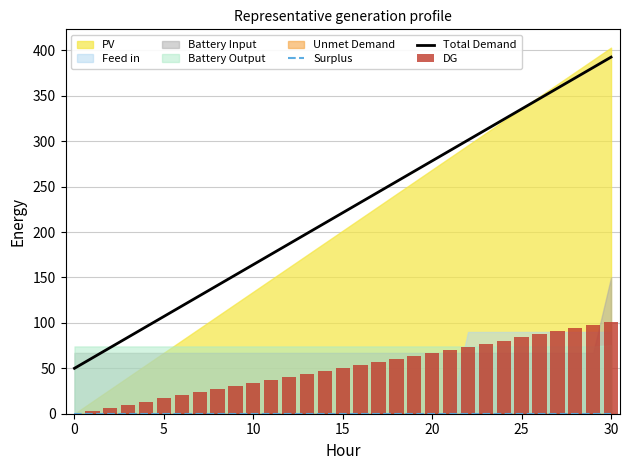

What is the minimum value for Total Demand?

50.0